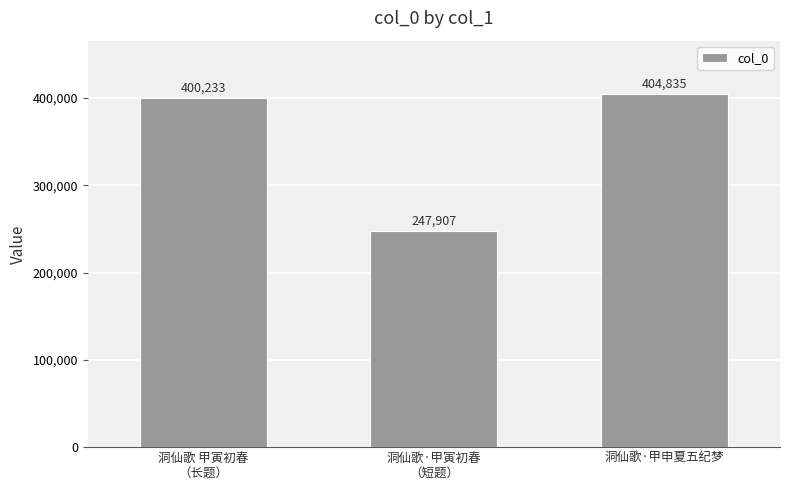

What is the value of the 2nd bar from the left?

247907